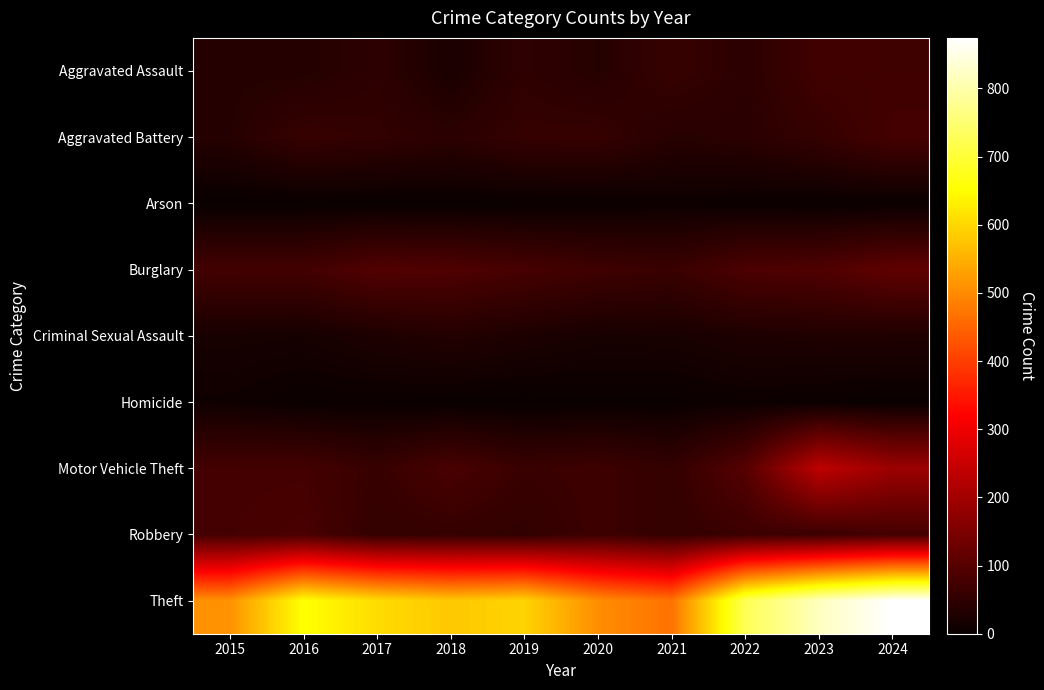

Reading left to right, what are all the values shown in this chart?

Aggravated Assault: 2015=36	2016=35	2017=47	2018=23	2019=49	2020=37	2021=60	2022=44	2023=73	2024=71
Aggravated Battery: 2015=37	2016=59	2017=53	2018=44	2019=57	2020=58	2021=39	2022=43	2023=57	2024=78
Arson: 2015=0	2016=1	2017=1	2018=1	2019=2	2020=3	2021=7	2022=4	2023=2	2024=2
Burglary: 2015=76	2016=75	2017=95	2018=92	2019=81	2020=70	2021=63	2022=88	2023=92	2024=113
Criminal Sexual Assault: 2015=19	2016=17	2017=27	2018=34	2019=26	2020=19	2021=20	2022=27	2023=29	2024=29
Homicide: 2015=9	2016=3	2017=3	2018=1	2019=0	2020=2	2021=2	2022=6	2023=3	2024=0
Motor Vehicle Theft: 2015=77	2016=77	2017=60	2018=84	2019=63	2020=68	2021=55	2022=100	2023=236	2024=191
Robbery: 2015=78	2016=84	2017=55	2018=57	2019=52	2020=68	2021=55	2022=65	2023=66	2024=77
Theft: 2015=509	2016=654	2017=607	2018=580	2019=595	2020=504	2021=468	2022=725	2023=818	2024=874